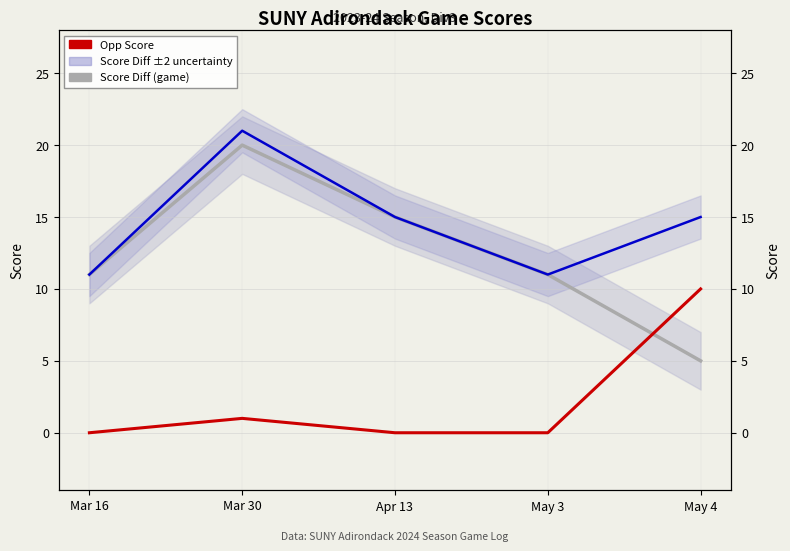

The value of Score Diff (game) at May 4 is 5. True or false?

True